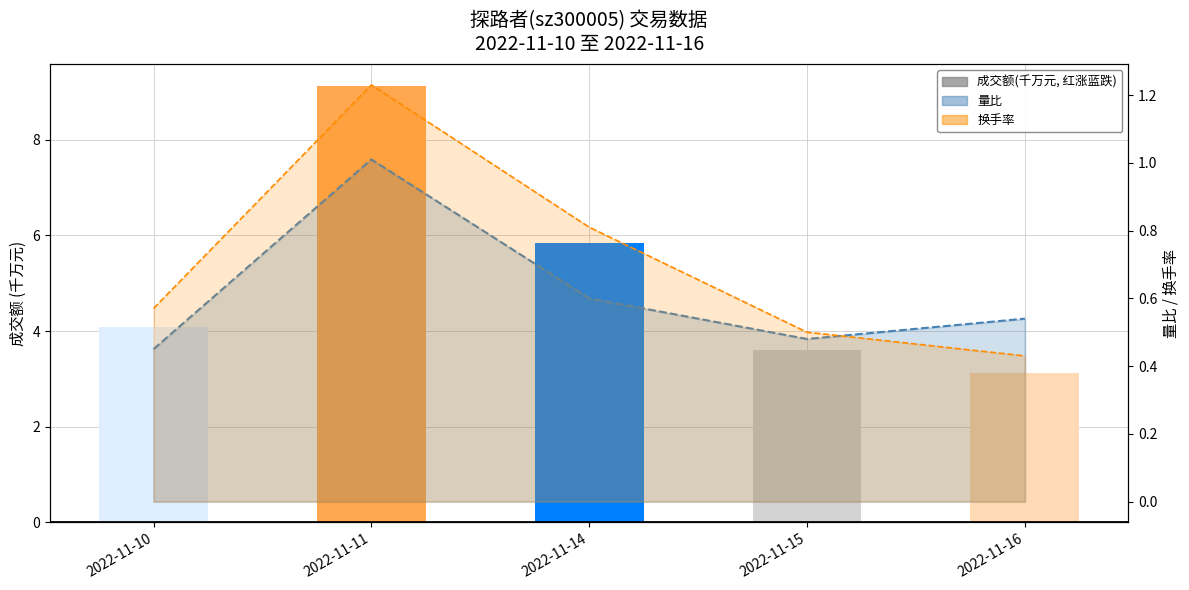

Is it true that 换手率(线) equals 0.8 at 2022-11-10?

False